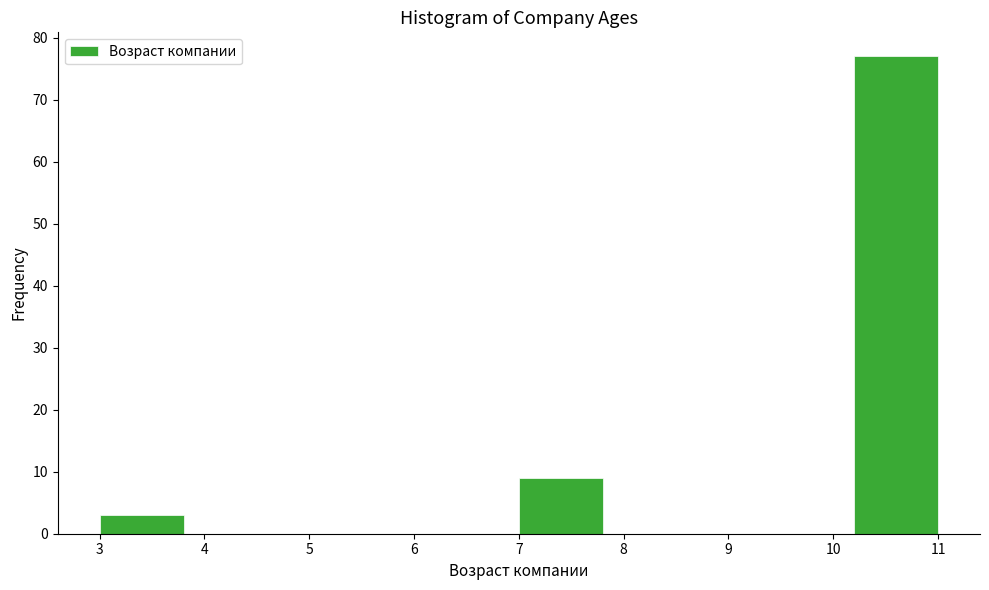

What is the height of the bar covering 10.2 to 11.0 on the x-axis? The values are not printed on the chart, so give them approximately, as read against the axis.

77